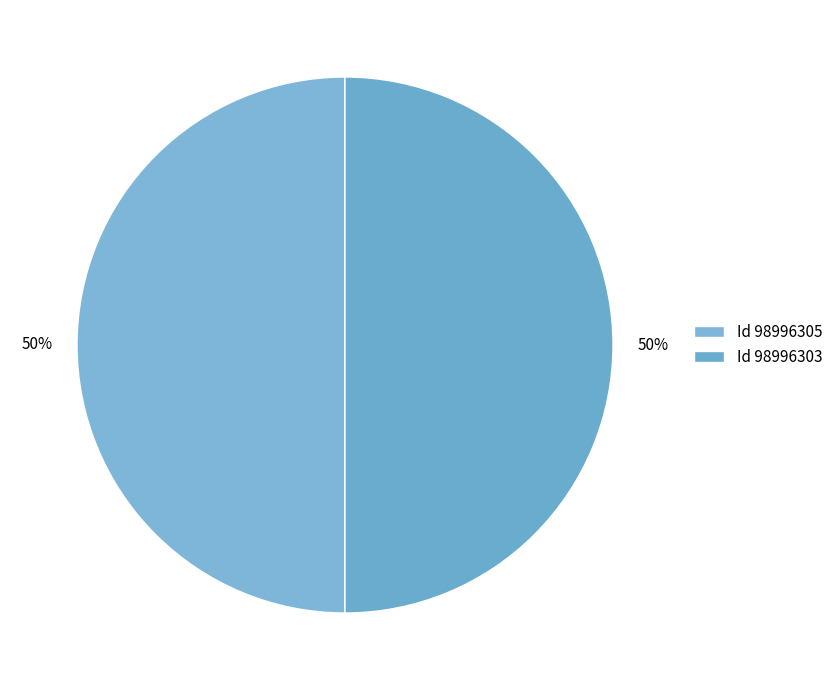

How many segments does this pie chart have?

2